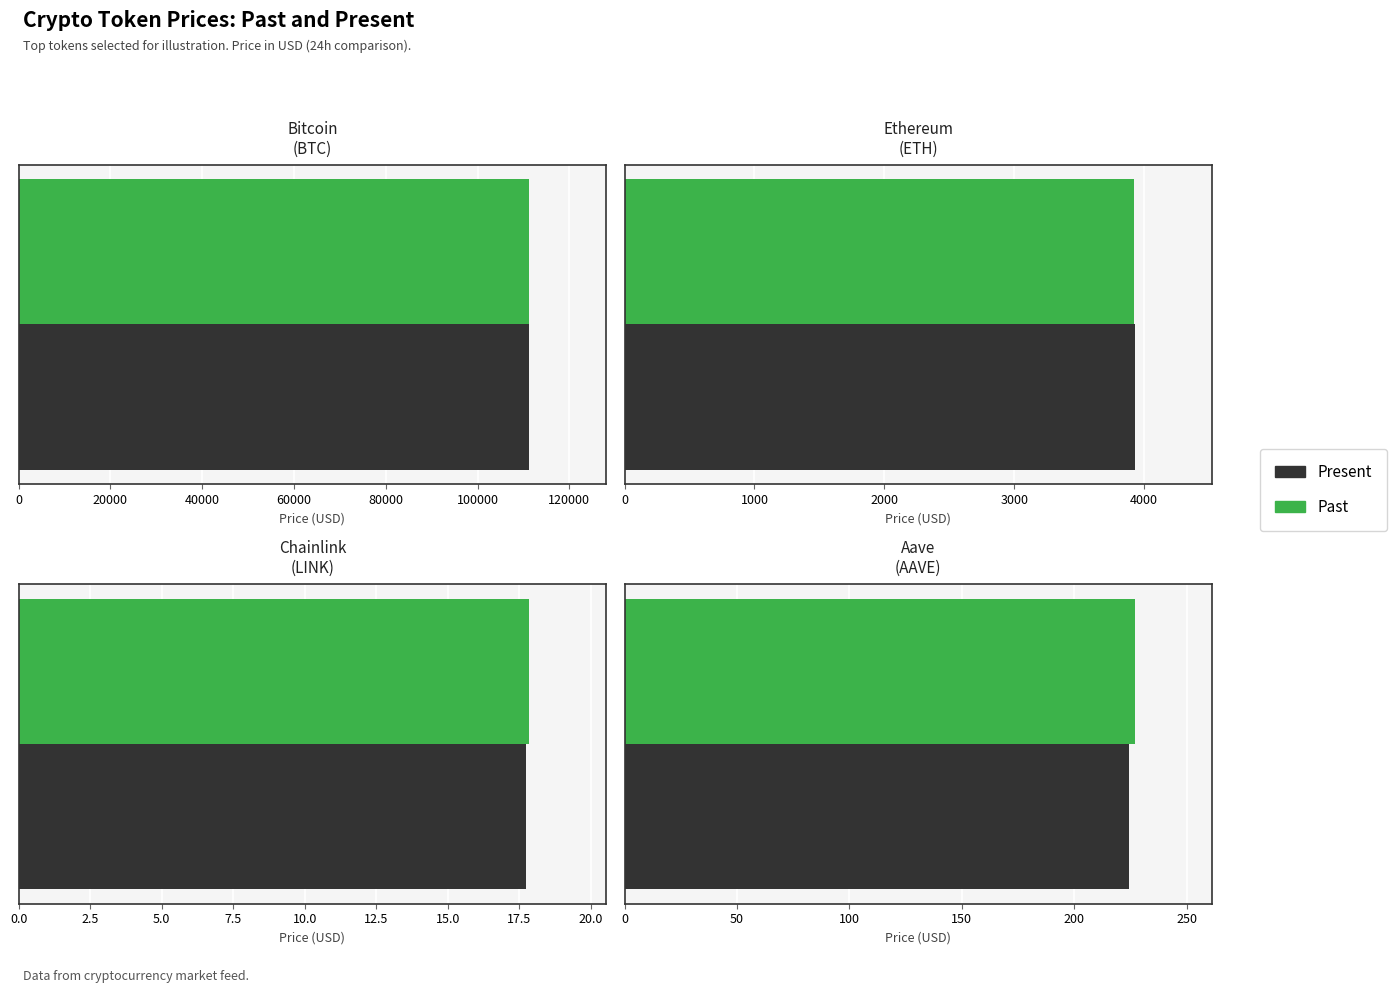

Reading right to left, what are all the values shown in this chart?

Present: 224.6	17.7	3932.1	111315.0
Past: 227.2	17.9	3925.2	111156.0